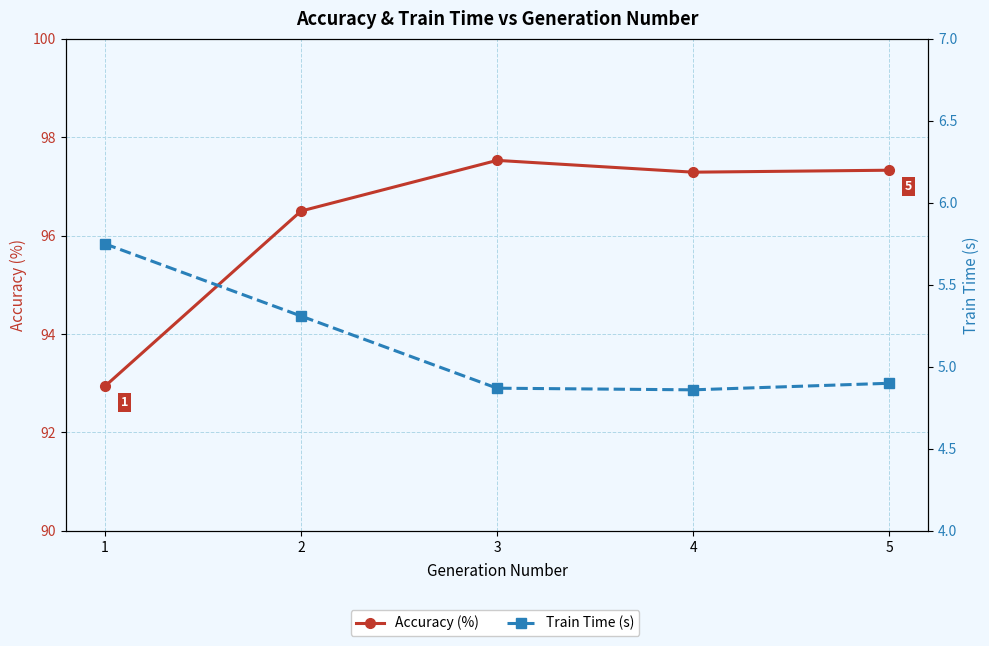

The Train Time (s) series shows 1.7 at 5. True or false?

False